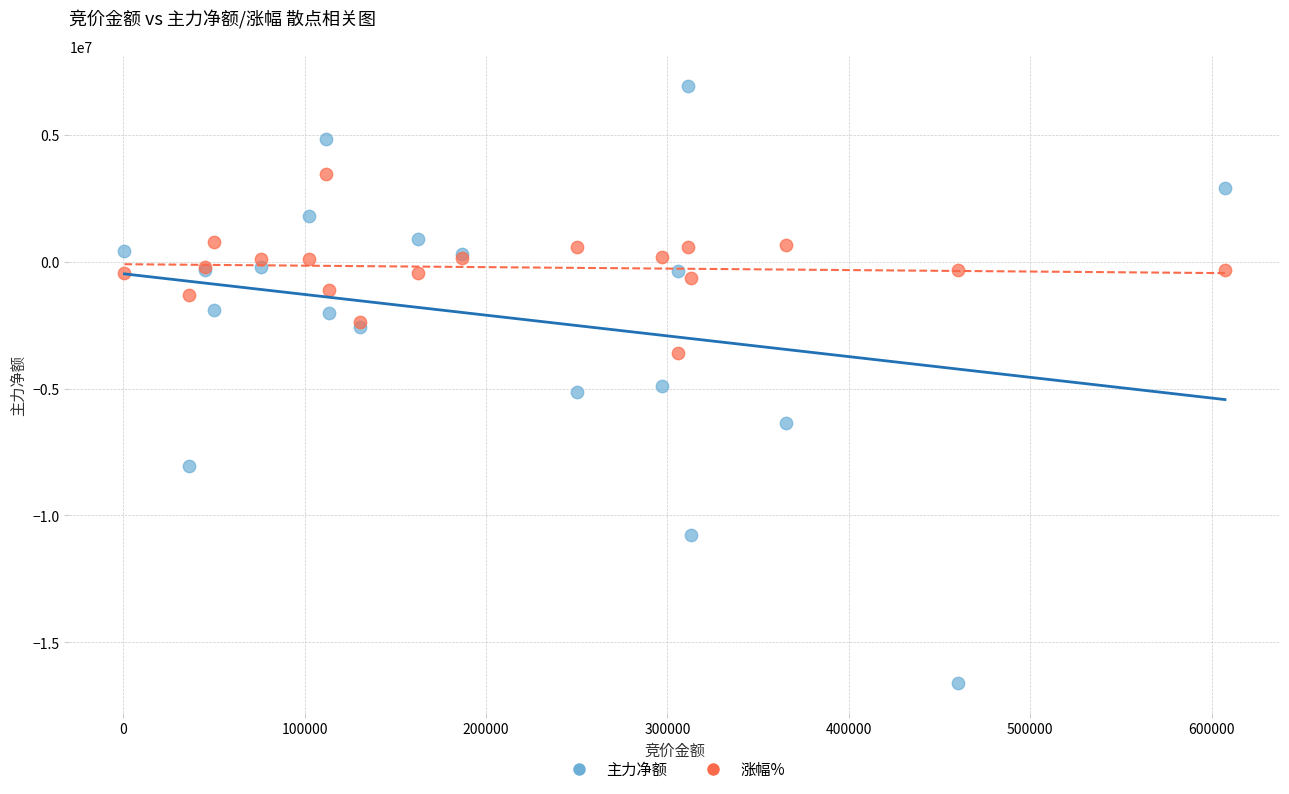

What is the X range (max minus min) for the scatter plot?

606586.0